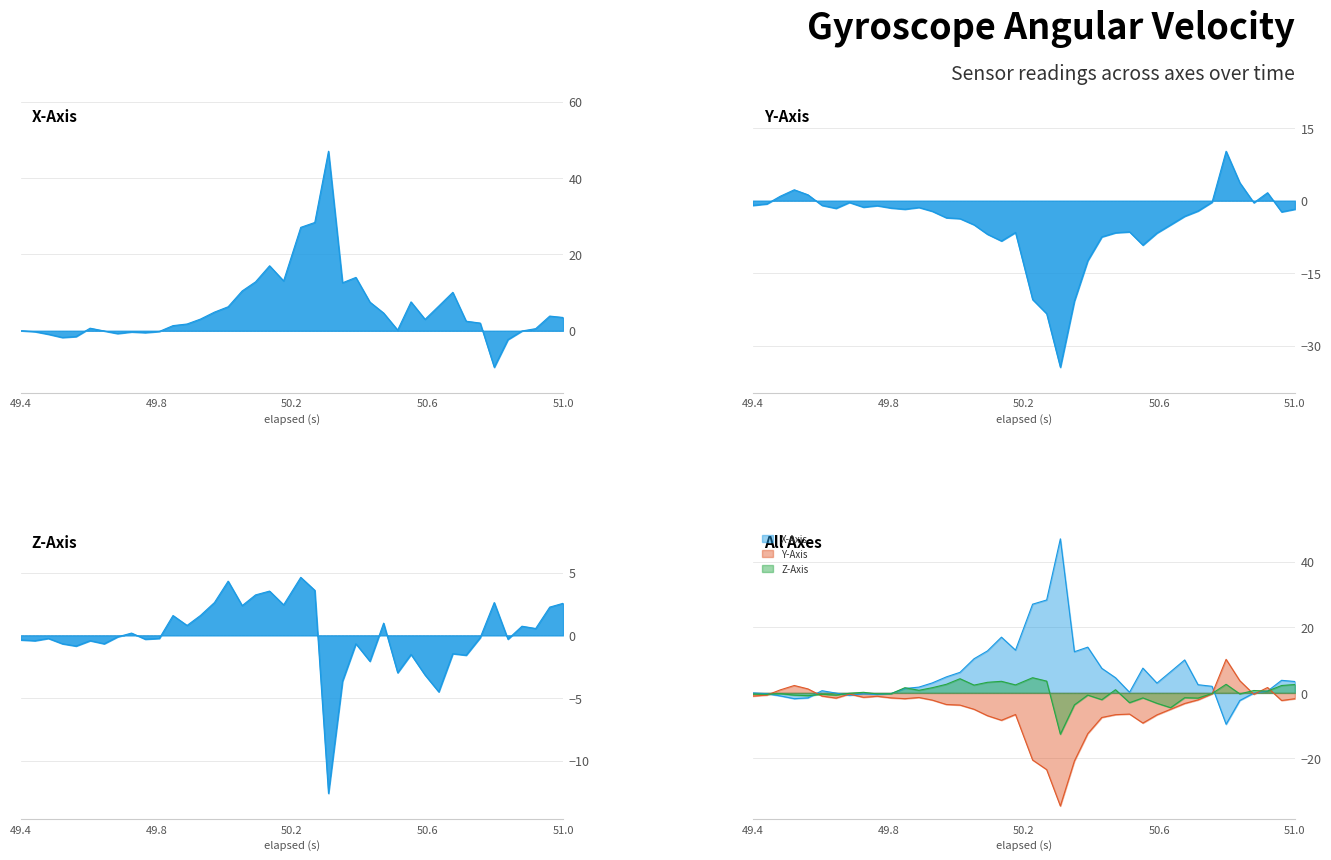

Count the number of data series in this chart.

3